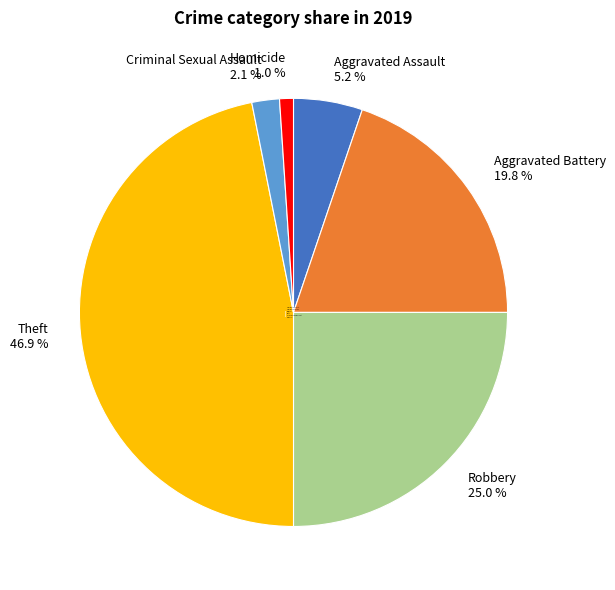

How many segments does this pie chart have?

6